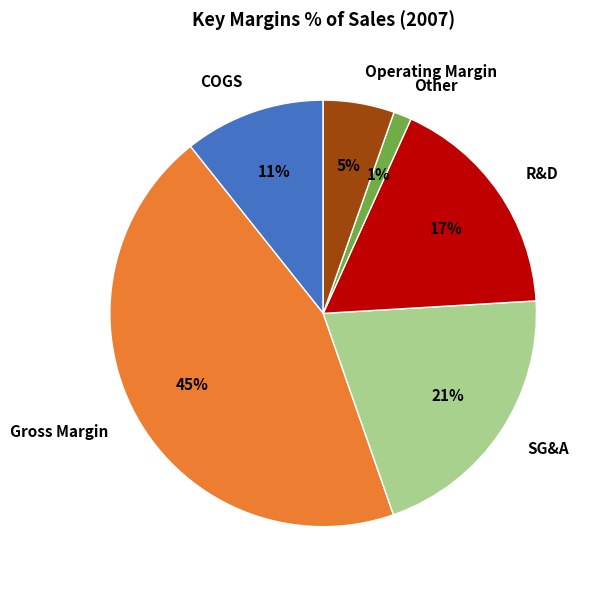

The R&D slice represents 23% of the pie. True or false?

False